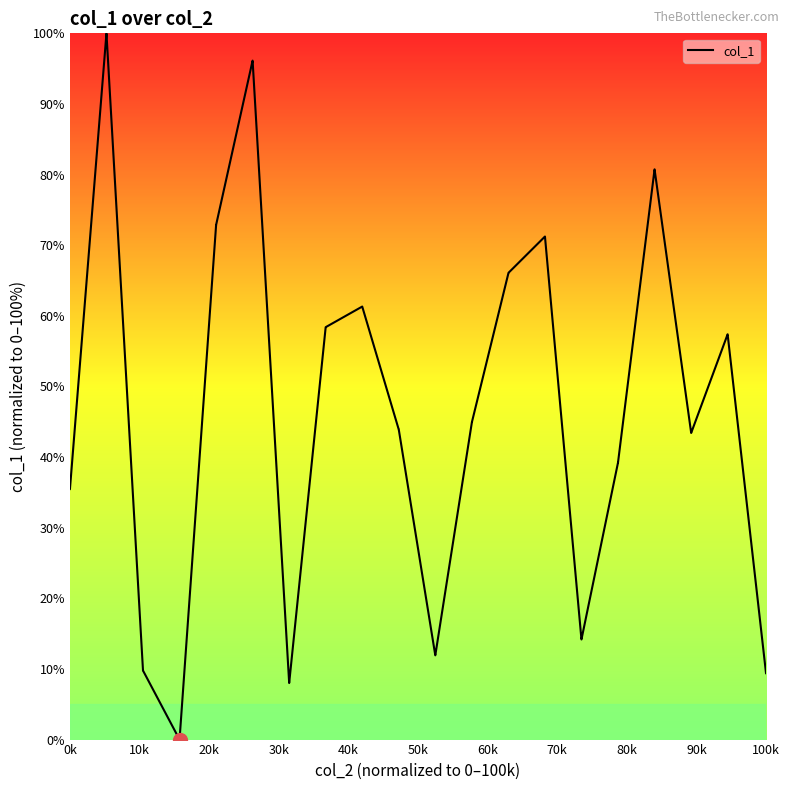

What is the greatest value displayed?

100.0